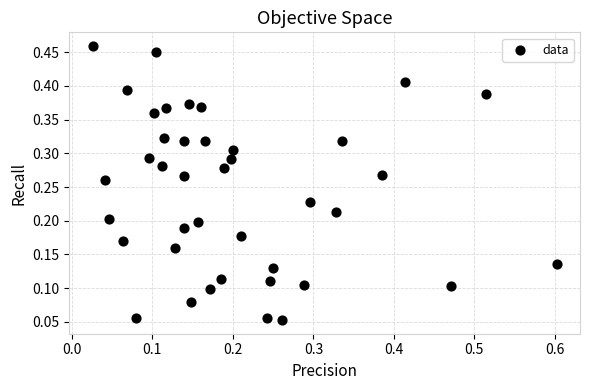

What is the range of X values (max minus min)?

0.6